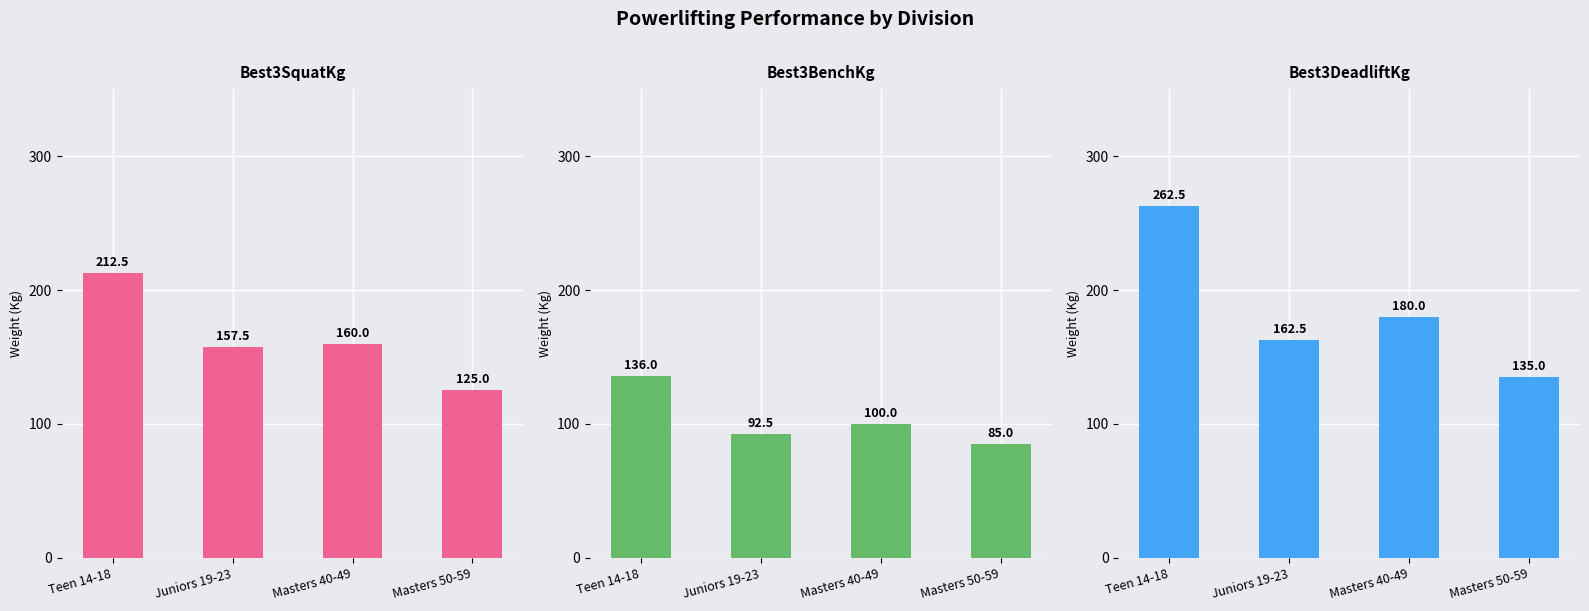

Rank the series by their average value, from lowest to highest.

Best3BenchKg, Best3SquatKg, Best3DeadliftKg